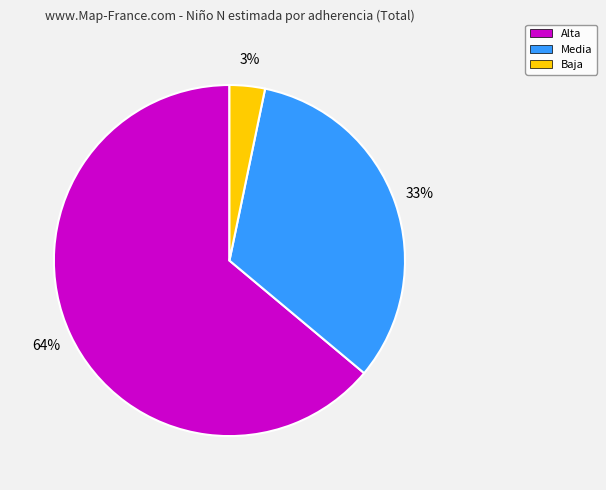

What is the ratio of the value at Baja to the value at Media?

0.1